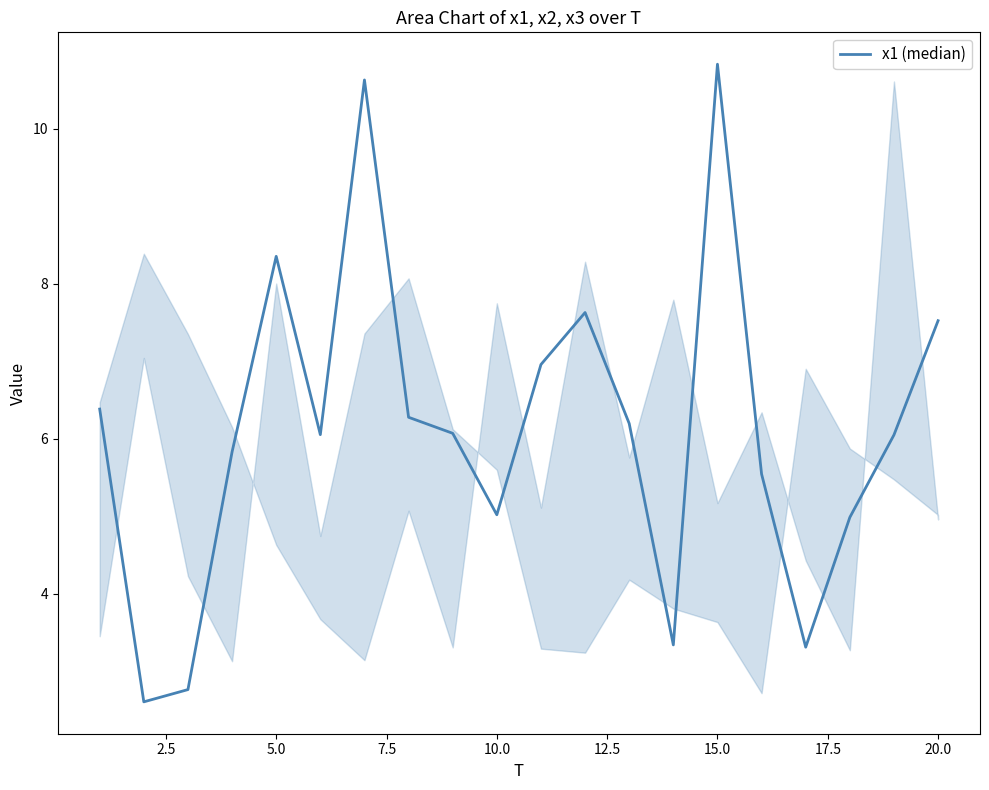

What is the smallest value displayed?

2.6